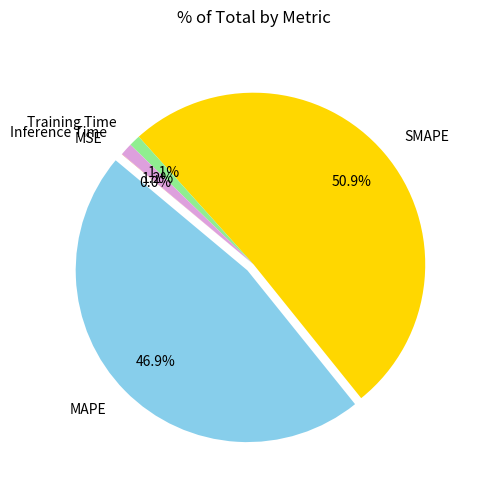

True or false: SMAPE accounts for 51% of the total.

True